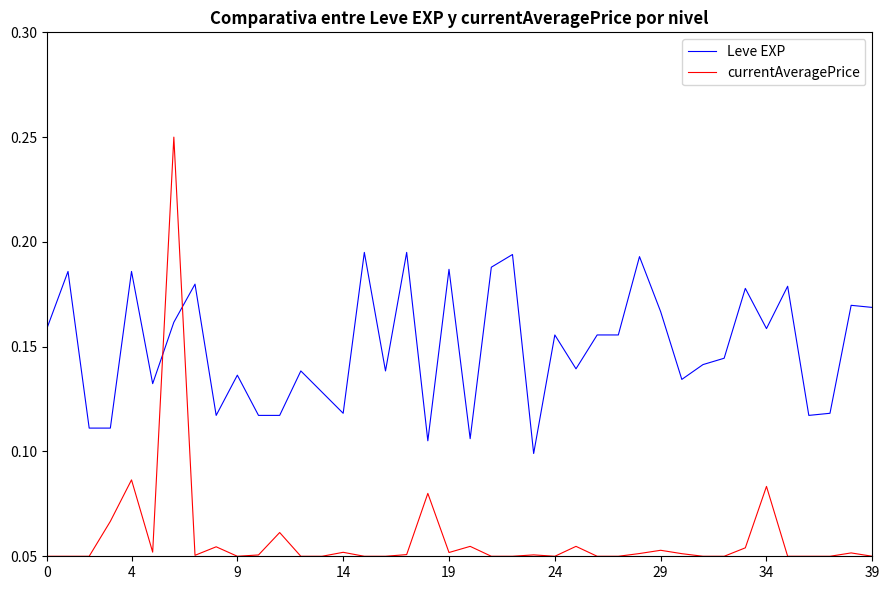

Which series has the widest spread of values?

currentAveragePrice